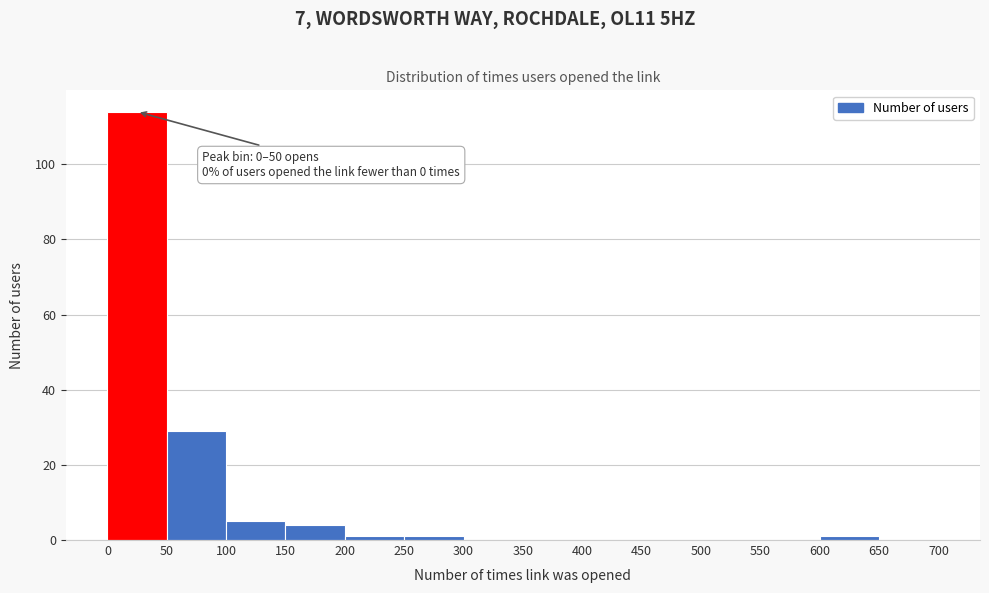

Which range on the x-axis has the tallest bar?

0 to 50